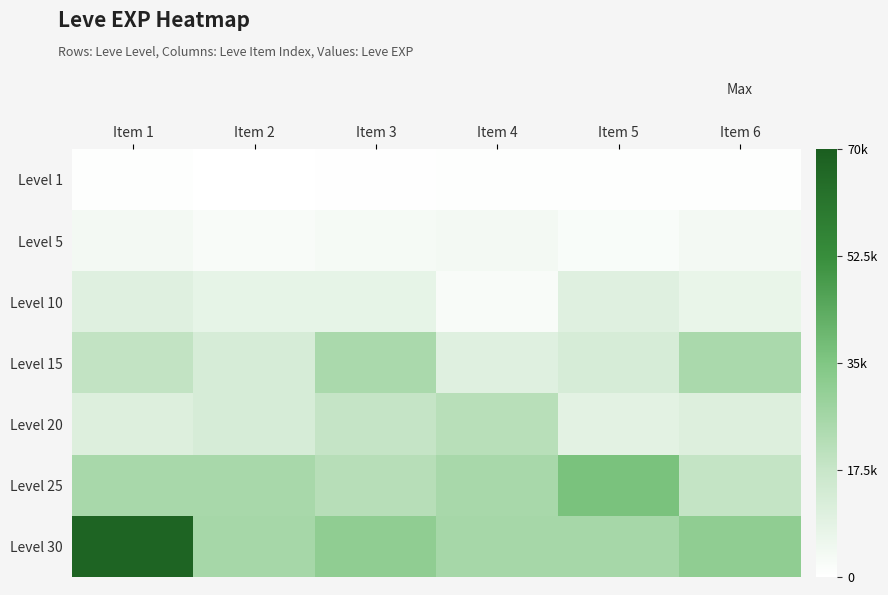

Which category has the highest value across all series?

Item 1